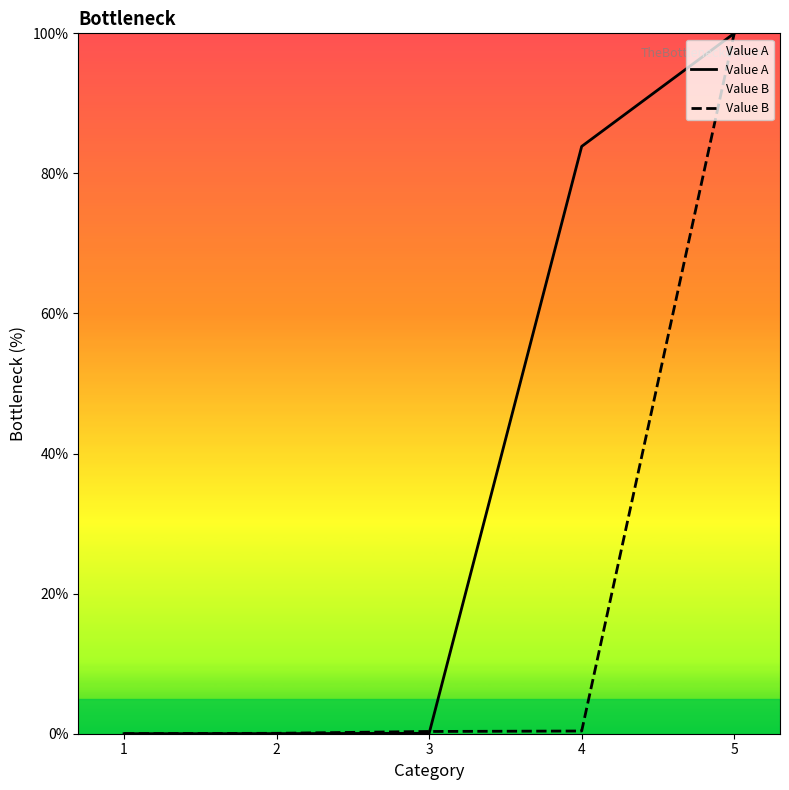

How many intersections are there between Value B and Value A?

1